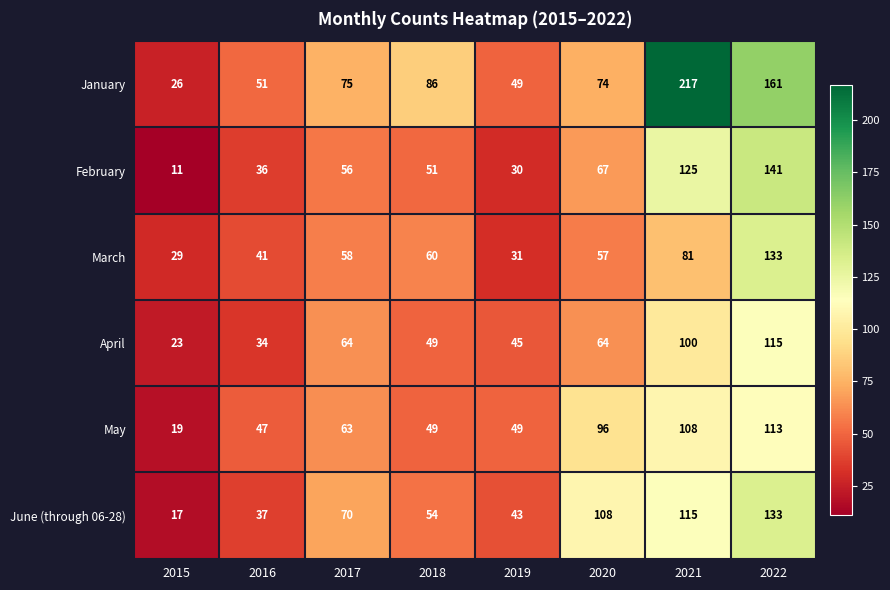

How many data points in March are less than 58?

4